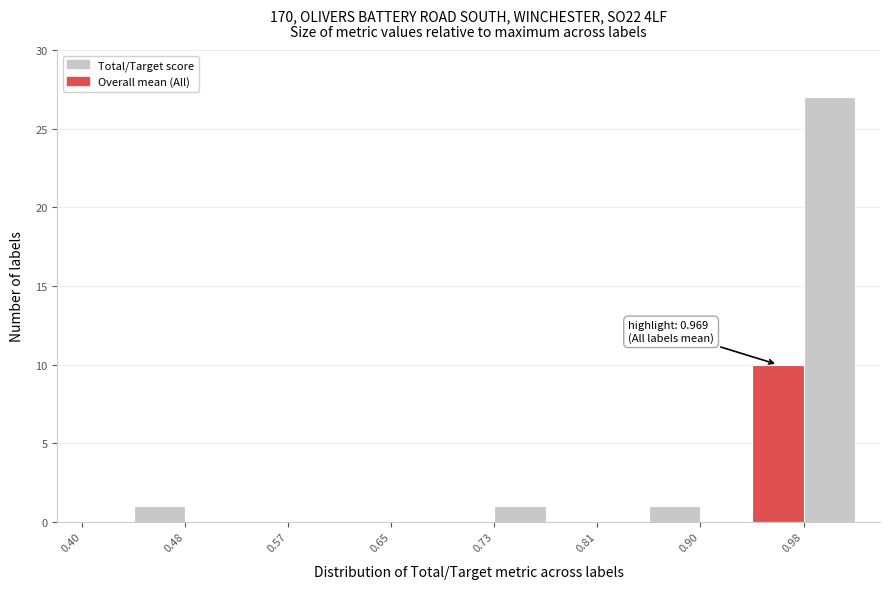

Which range on the x-axis has the tallest bar?

0.98 to 1.02